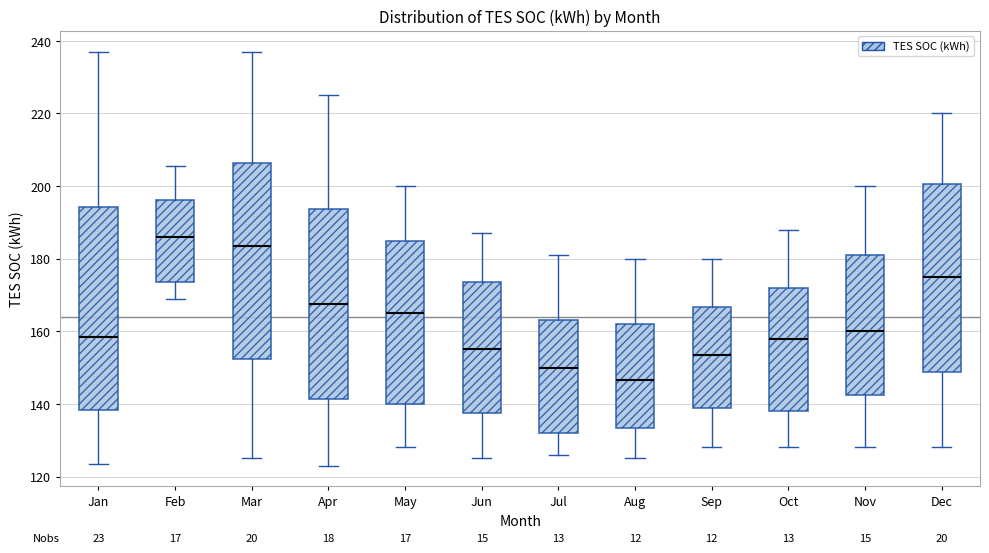

Comparing the boxes themselves (not the whiskers), which one is the tallest?

Jan